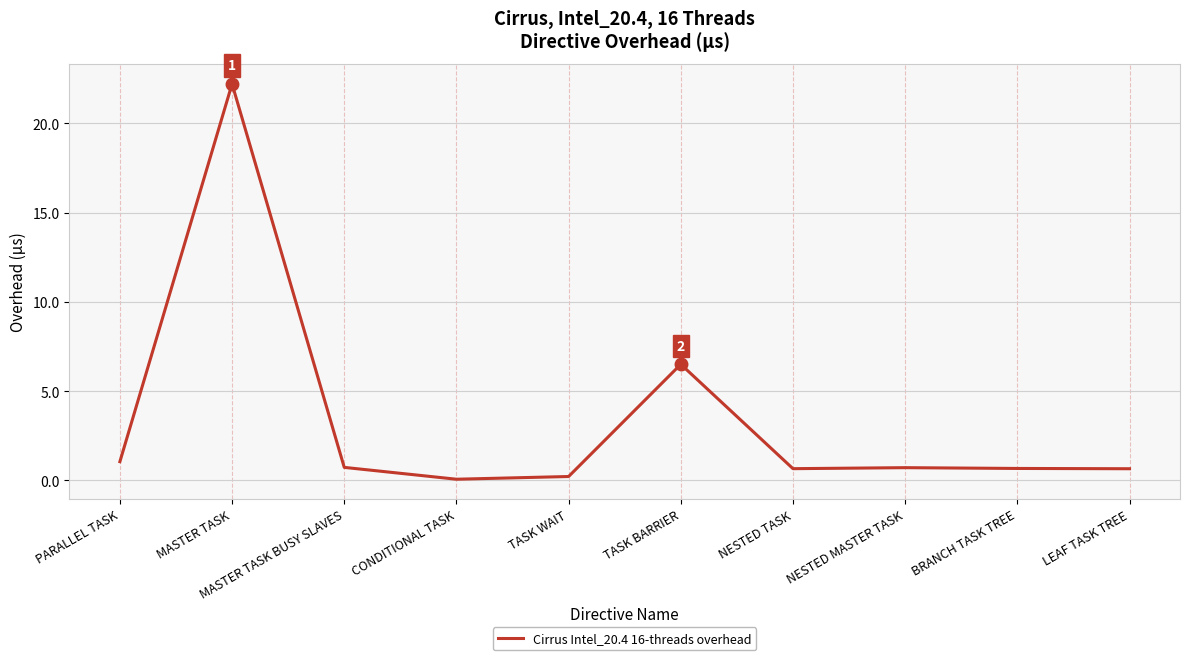

Where is the data nearest to the value 11?

TASK BARRIER